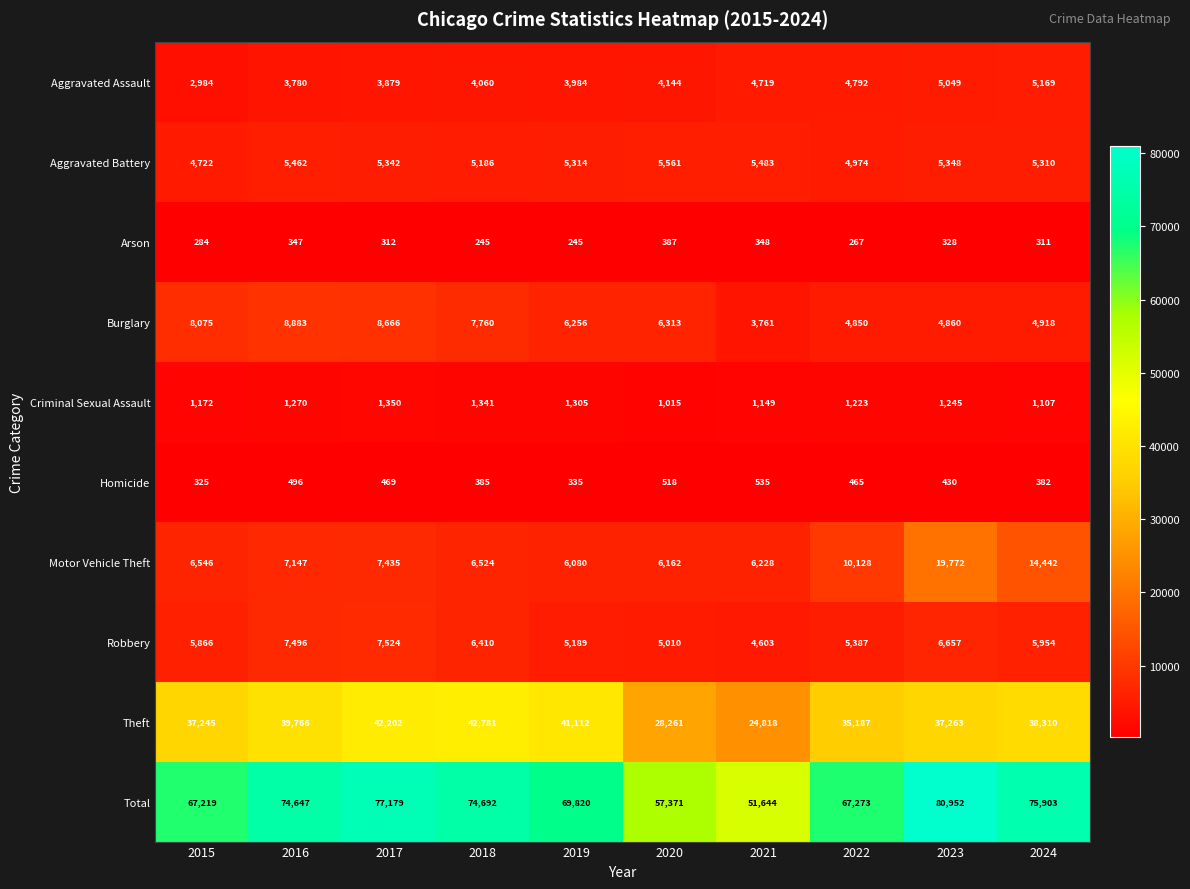

What is the difference between the maximum and second lowest values in the Robbery series?

2514